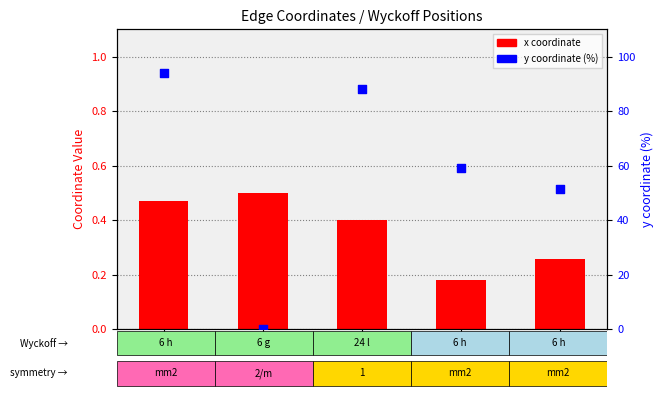

What are all the series names shown in the legend?

x coordinate, y coord (%)